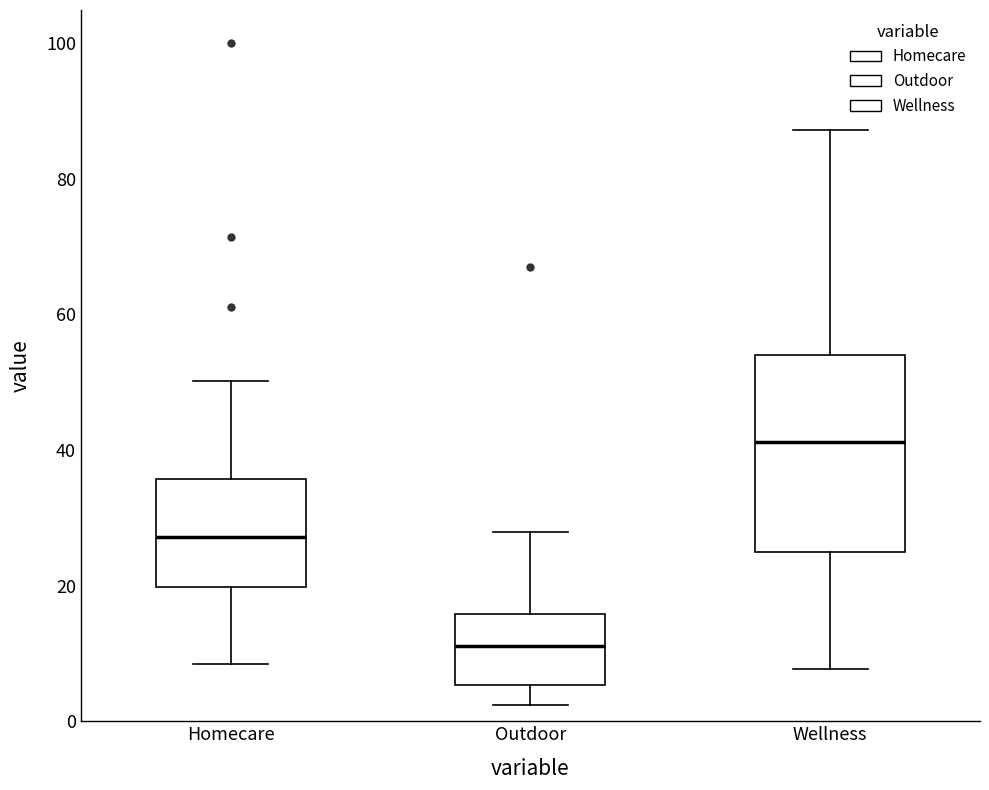

Which box has the lowest median line?

Outdoor